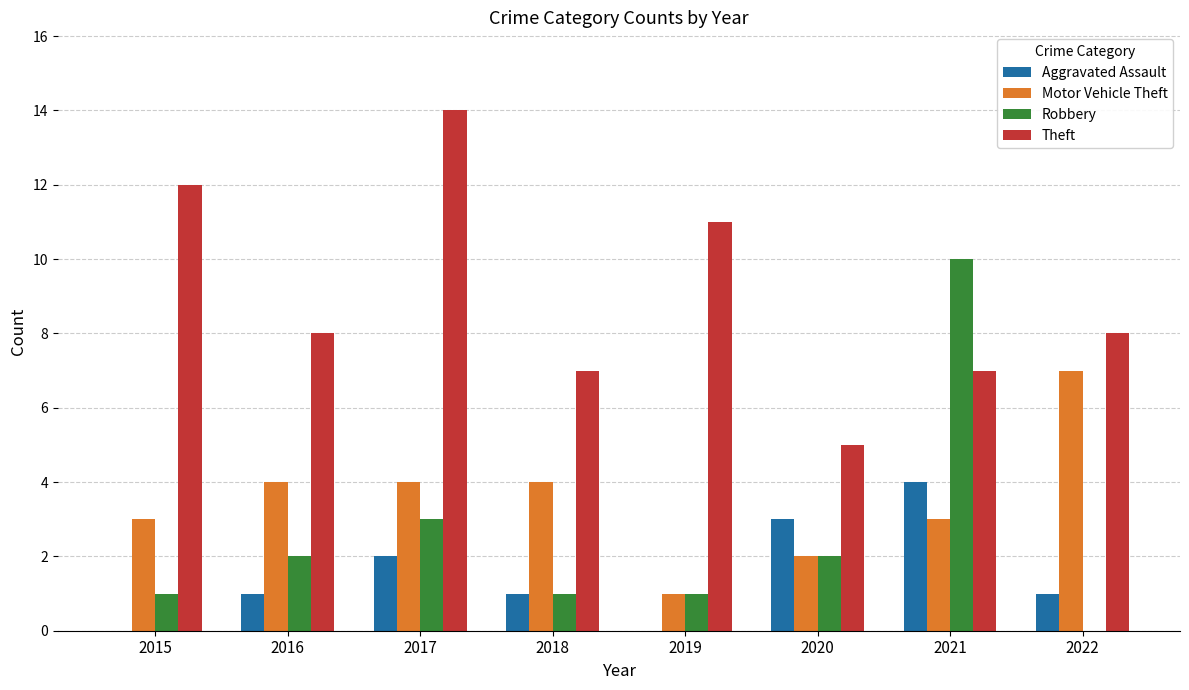

How many series are shown in this chart?

4